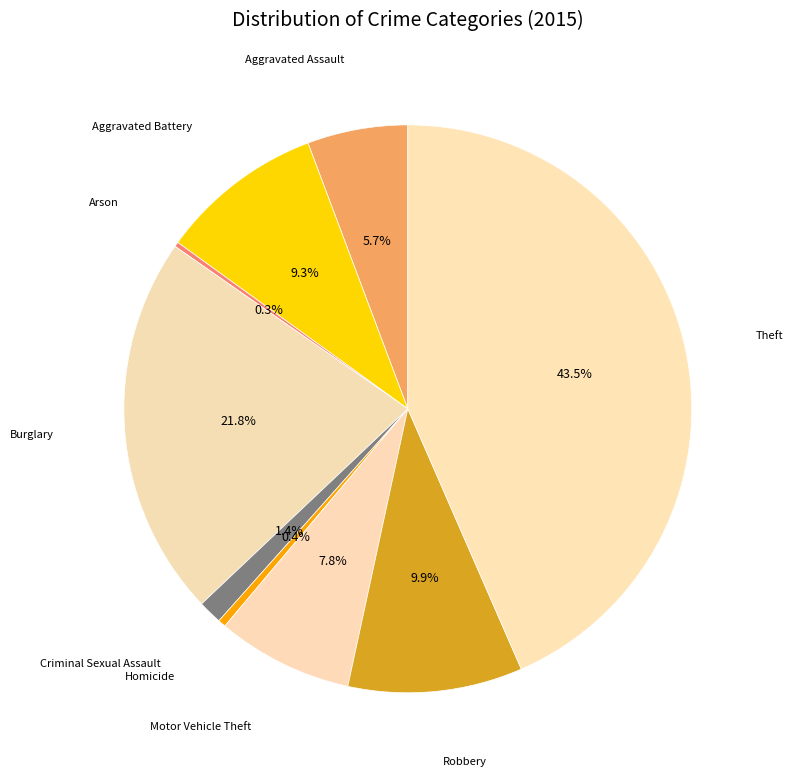

Does Aggravated Battery represent more than half of the total?

No